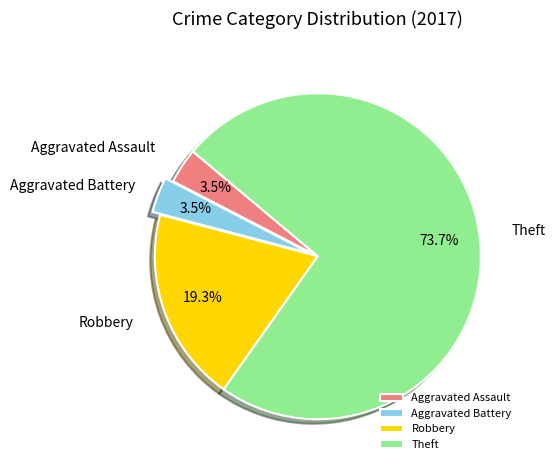

Is there a majority slice in this chart?

Yes